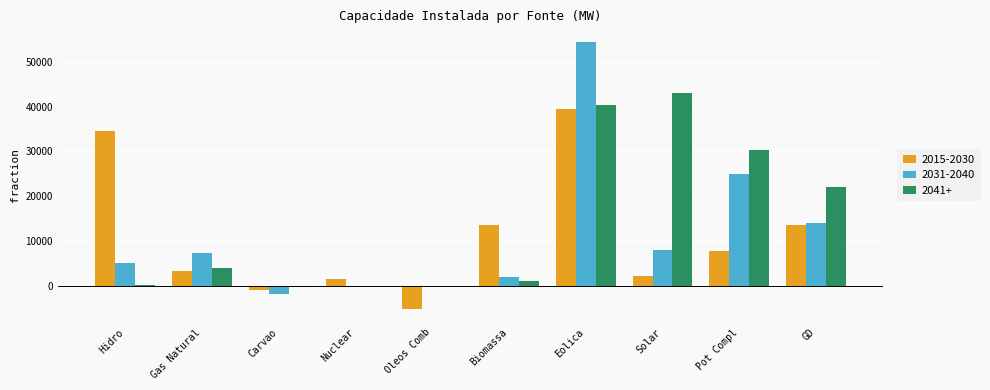

Which series has the largest total across all categories?

2041+